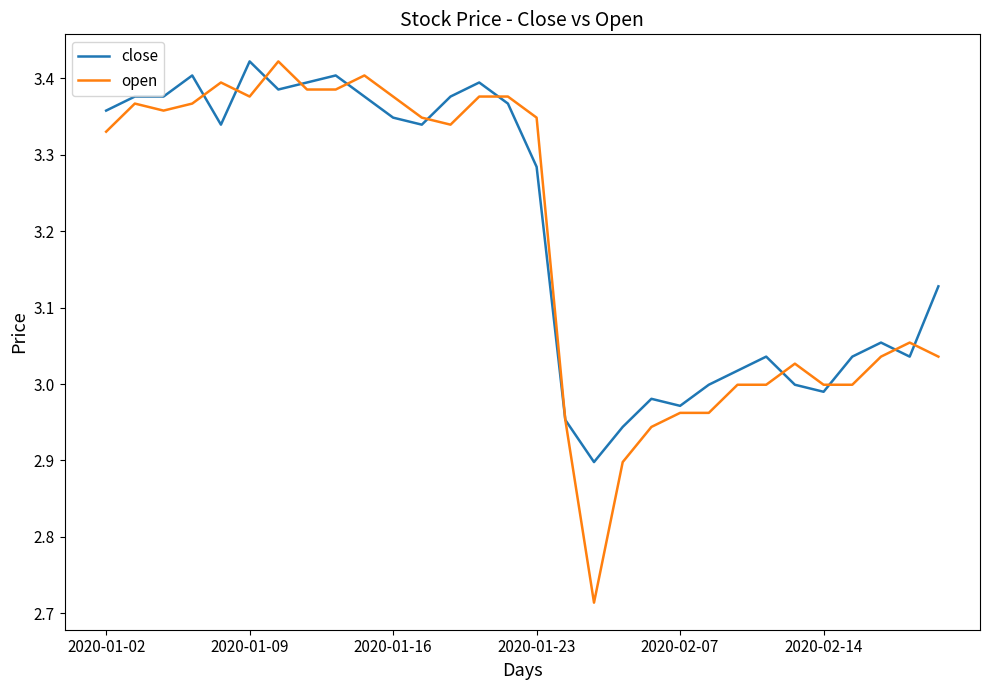

Which series has the largest range (max minus min)?

open